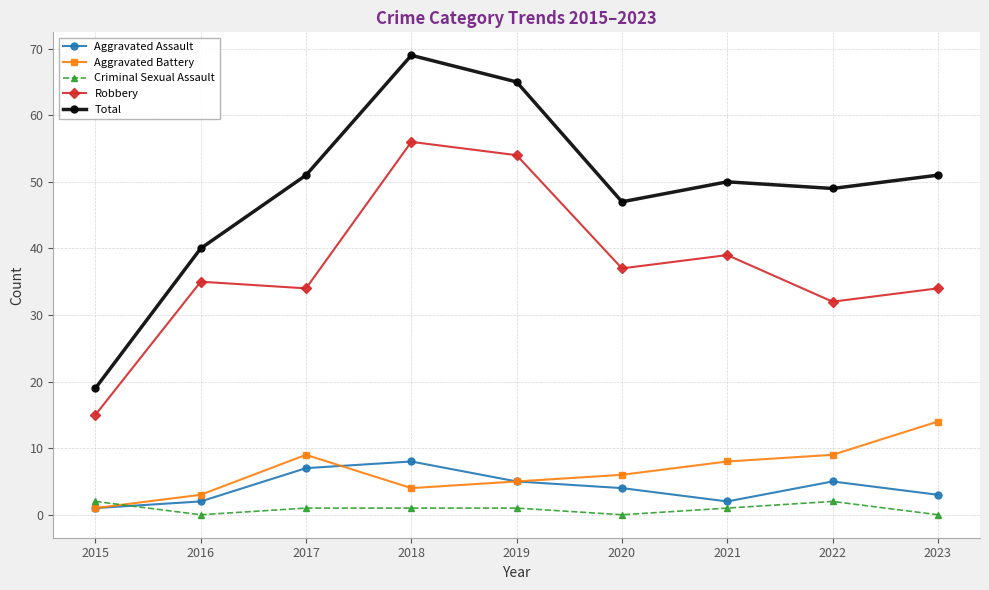

What is the difference between the Total values at 2016 and 2017?

11